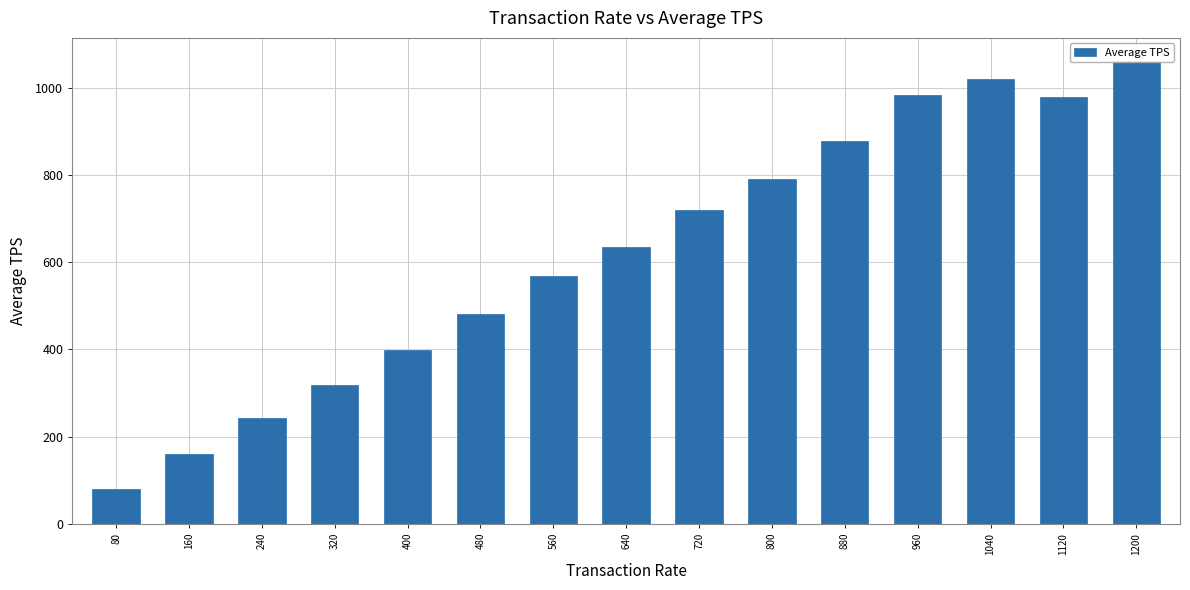

Which category has the lowest value across all series?

80